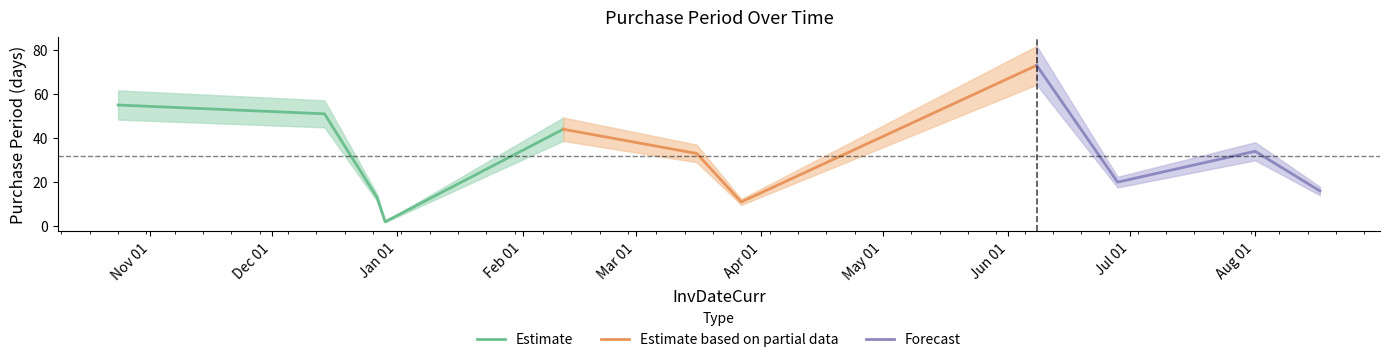

What is the label of the 4th point from the right?

2017-06-08